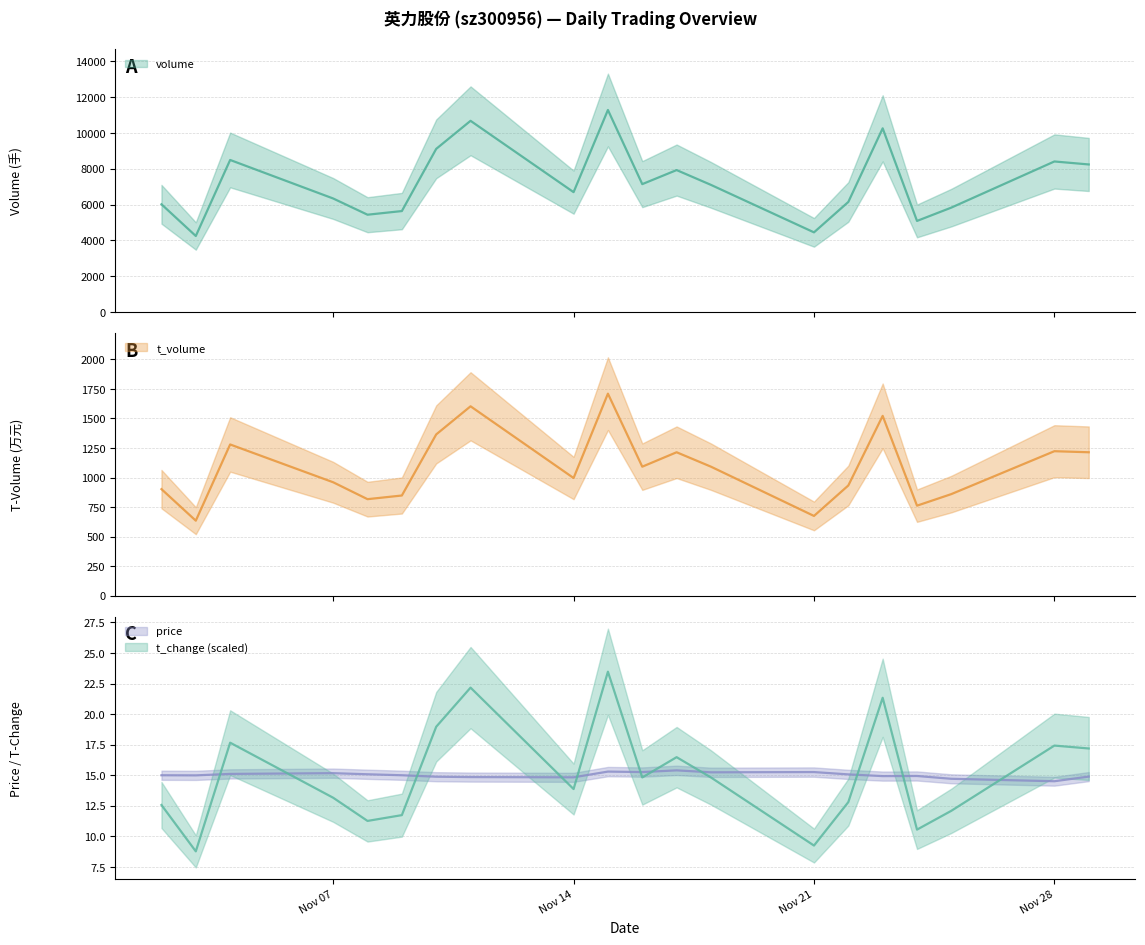

Rank the series at 2022-11-24 from highest to lowest value.

volume, t_volume, price, t_change